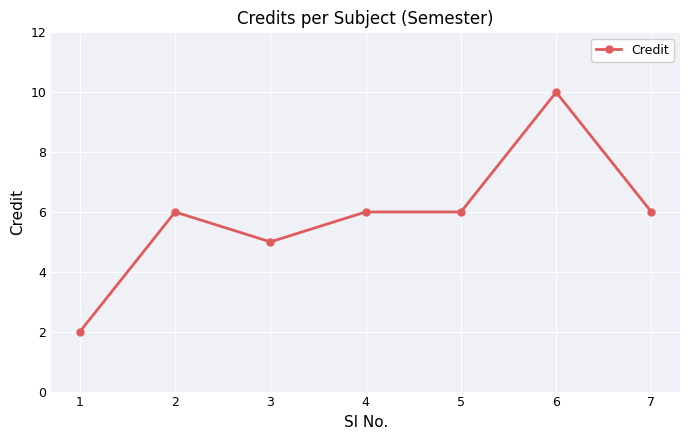

What value does the data have at 4?

6